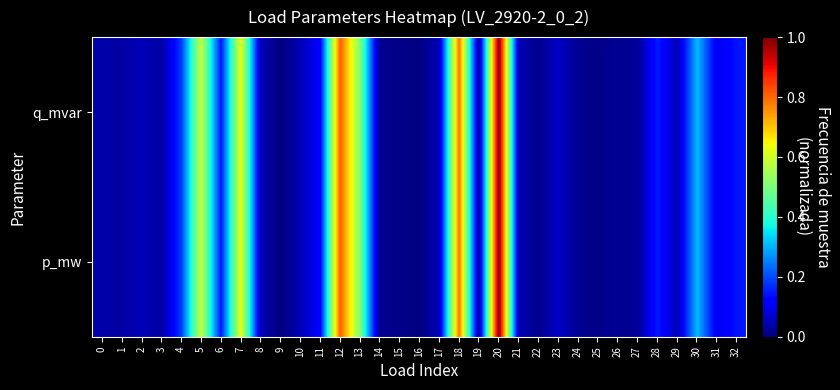

How many data points does each series have?

33